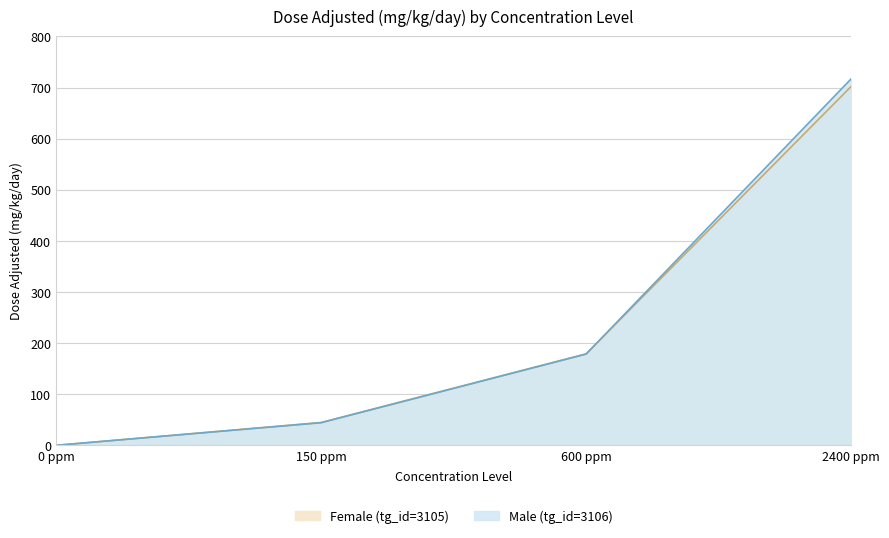

List the series in order of their overall mean, highest first.

Male (tg_id=3106) (line), Female (tg_id=3105) (line)